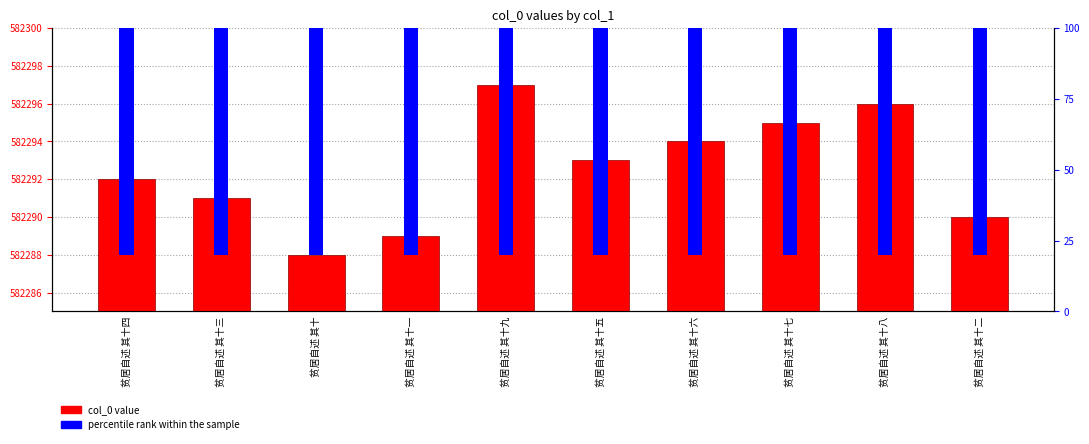

Does the chart contain any negative values?

No